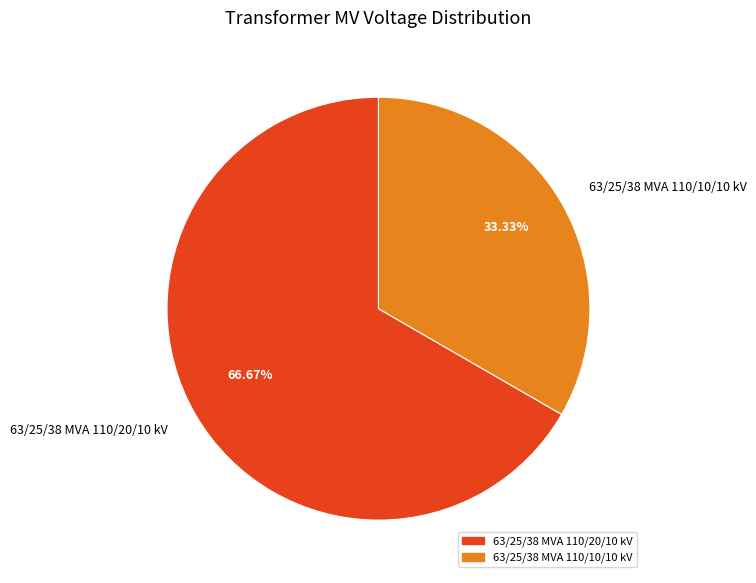

How many segments does this pie chart have?

2